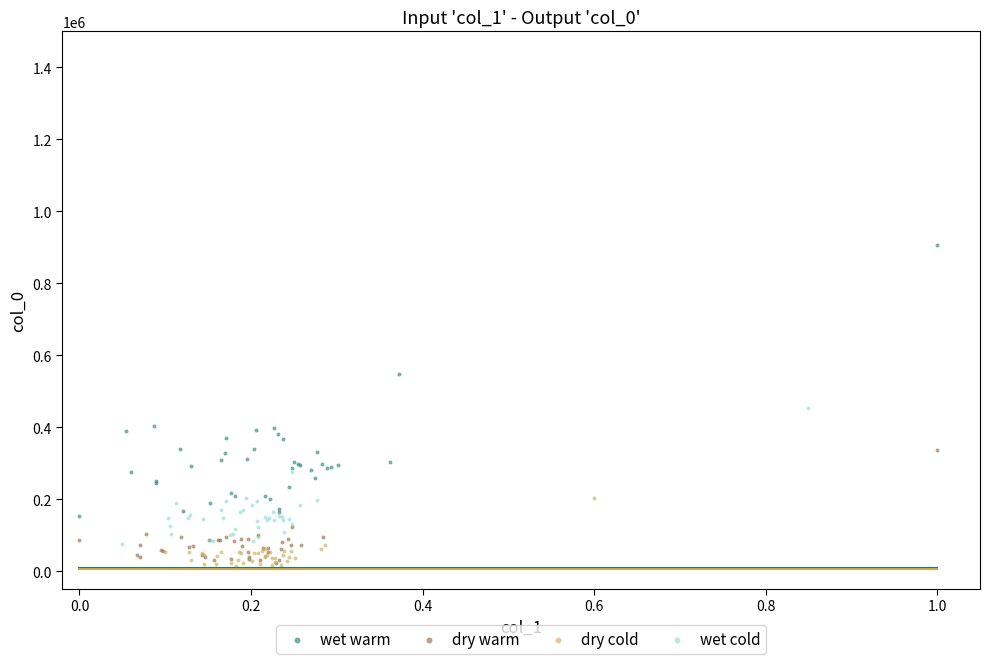

Which series has the largest Y range (max minus min)?

wet warm